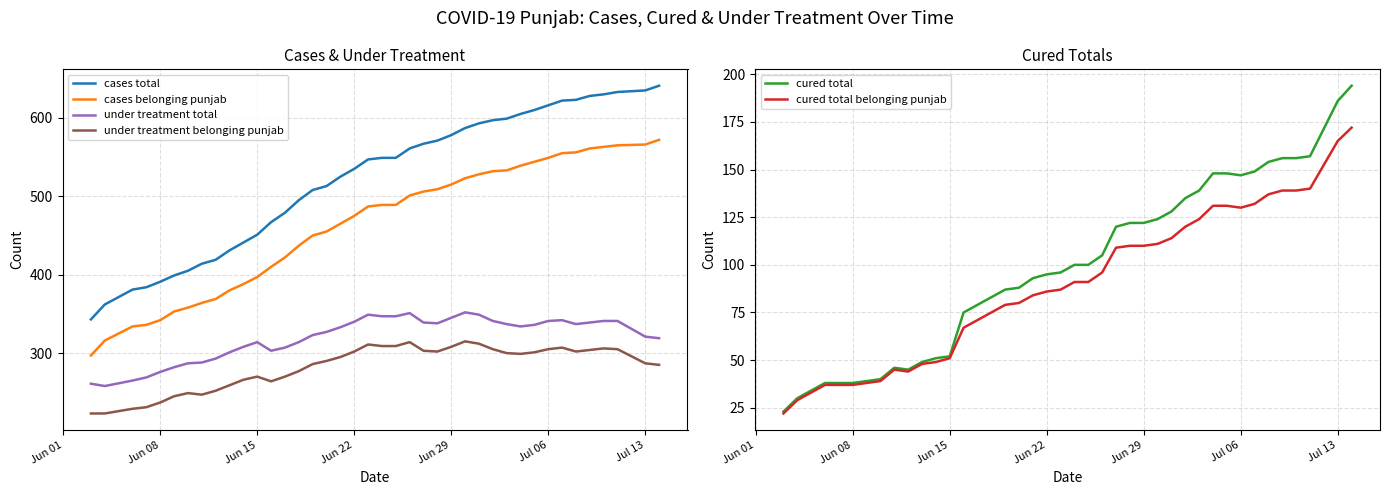

What is the lowest value of the cases total series?

343